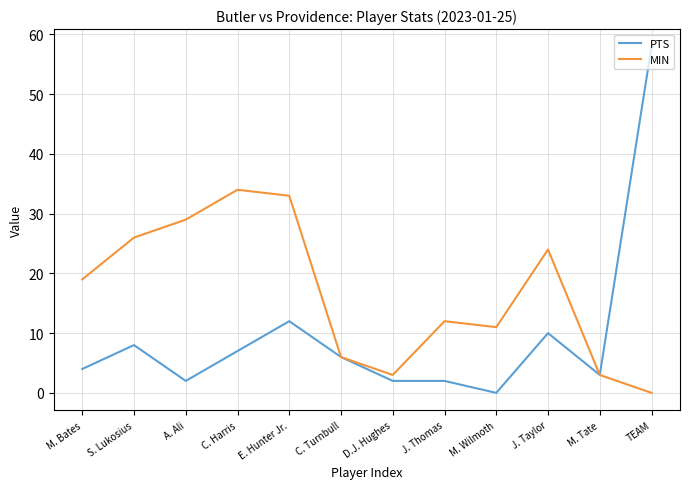

True or false: MIN has more than 2 interior local peaks.

True